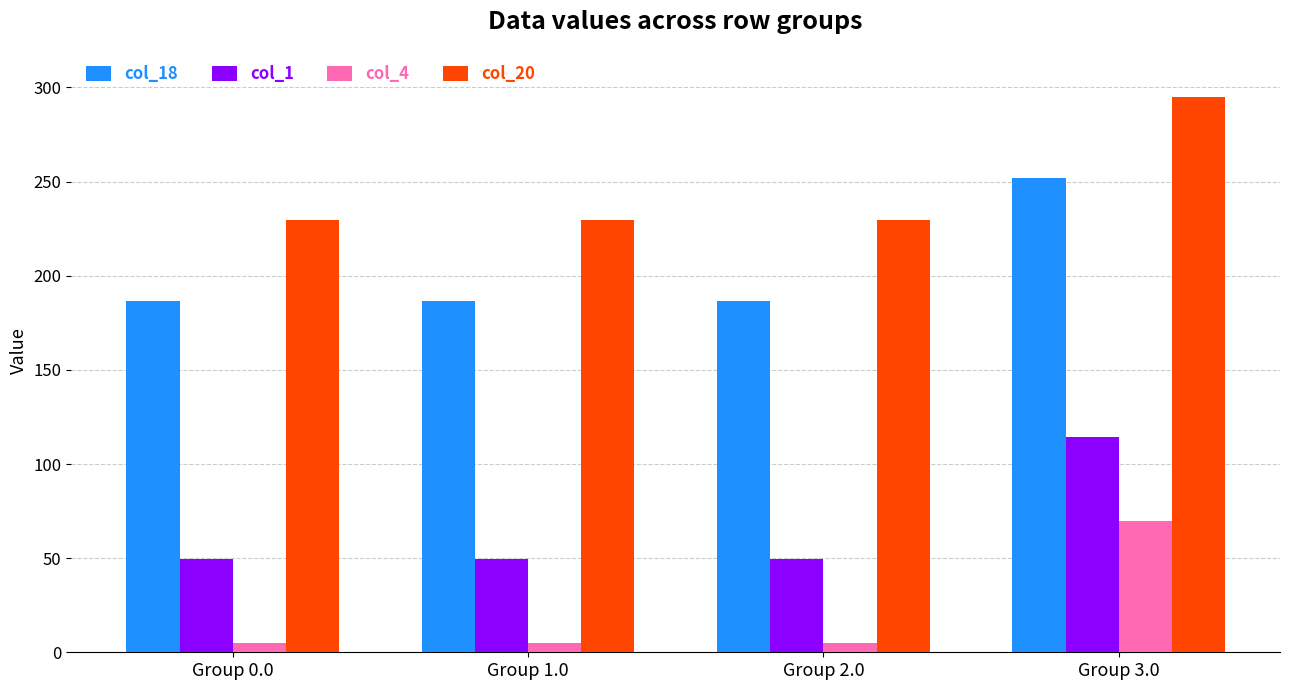

Which series has the largest total across all categories?

col_20